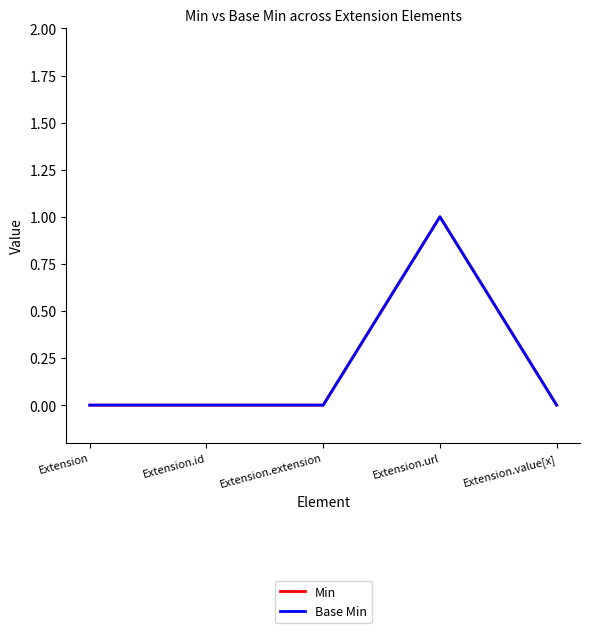

Which series has the largest total across all categories?

Min